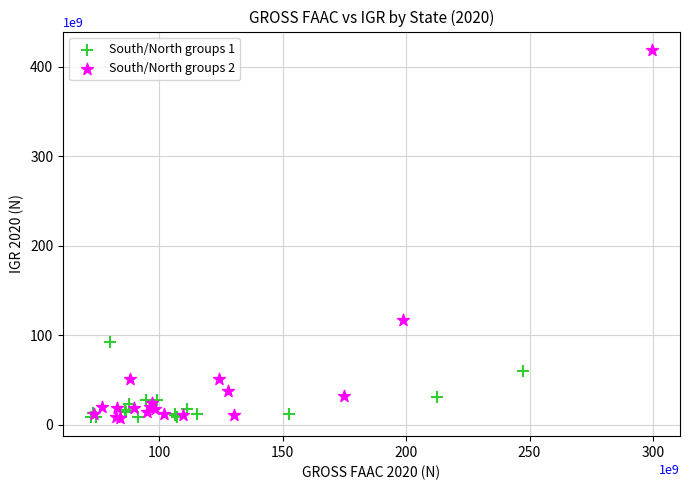

Which series contains the highest Y value?

South/North groups 2